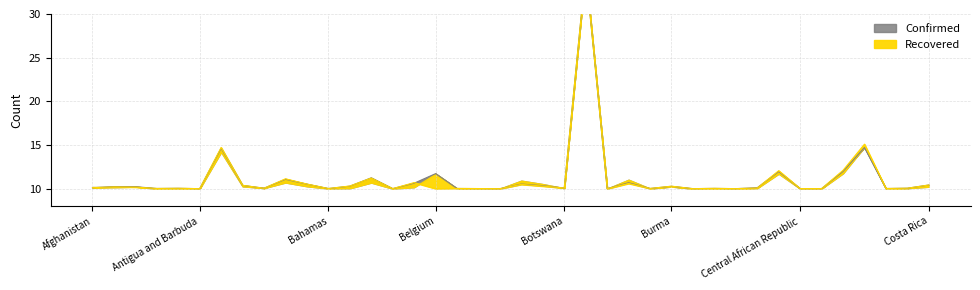

List the labels in order of Recovered value, smallest first.

Belgium, Brunei, Burundi, Bhutan, Antigua and Barbuda, Cambodia, Barbados, Chad, Central African Republic, Benin, Congo (Brazzaville), Bahamas, Andorra, Belize, Burkina Faso, Cabo Verde, Angola, Australia, Congo (Kinshasa), Cameroon, Botswana, Afghanistan, Algeria, Albania, Burma, Bosnia and Herzegovina, Bahrain, Armenia, Costa Rica, Bolivia, Azerbaijan, Bulgaria, Belarus, Austria, Bangladesh, Canada, Chile, Argentina, Colombia, Brazil